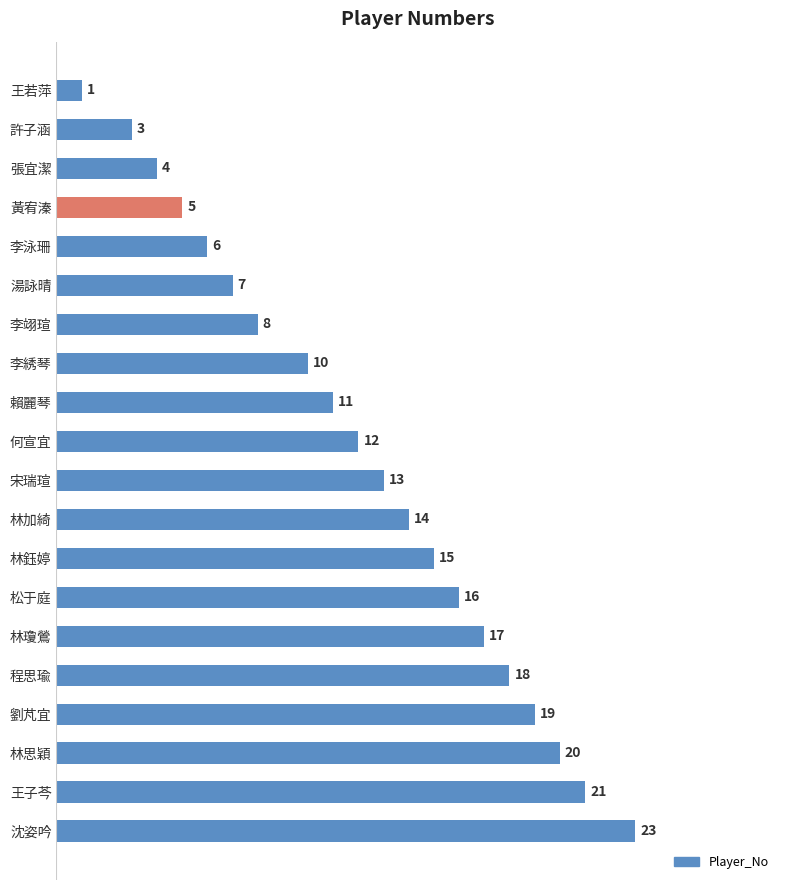

What is the difference between the values at 湯詠晴 and 宋瑞瑄?

6